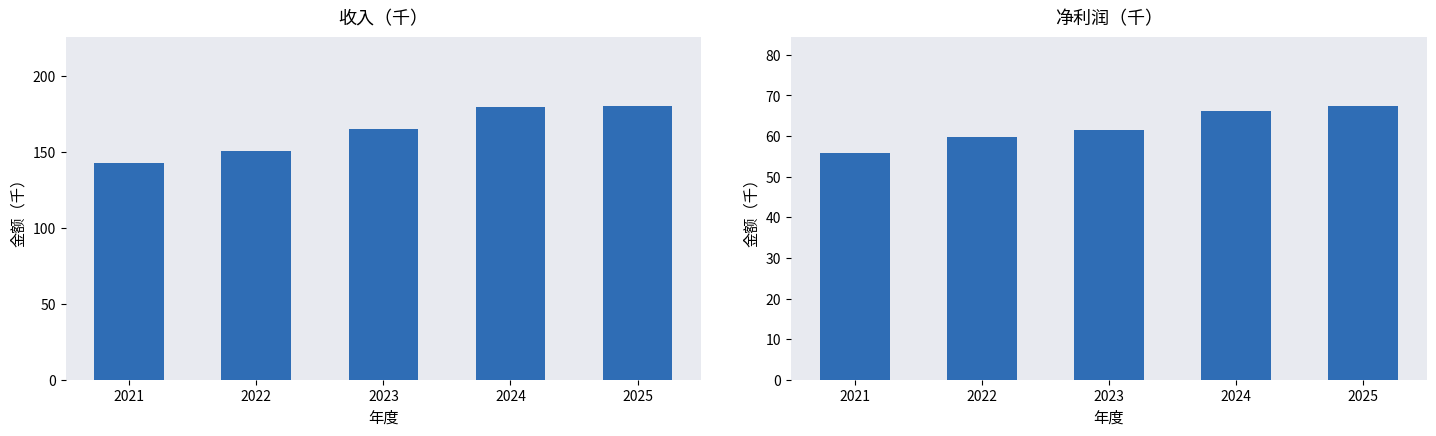

What is the spread (max minus min) of values at 2021?

86.9